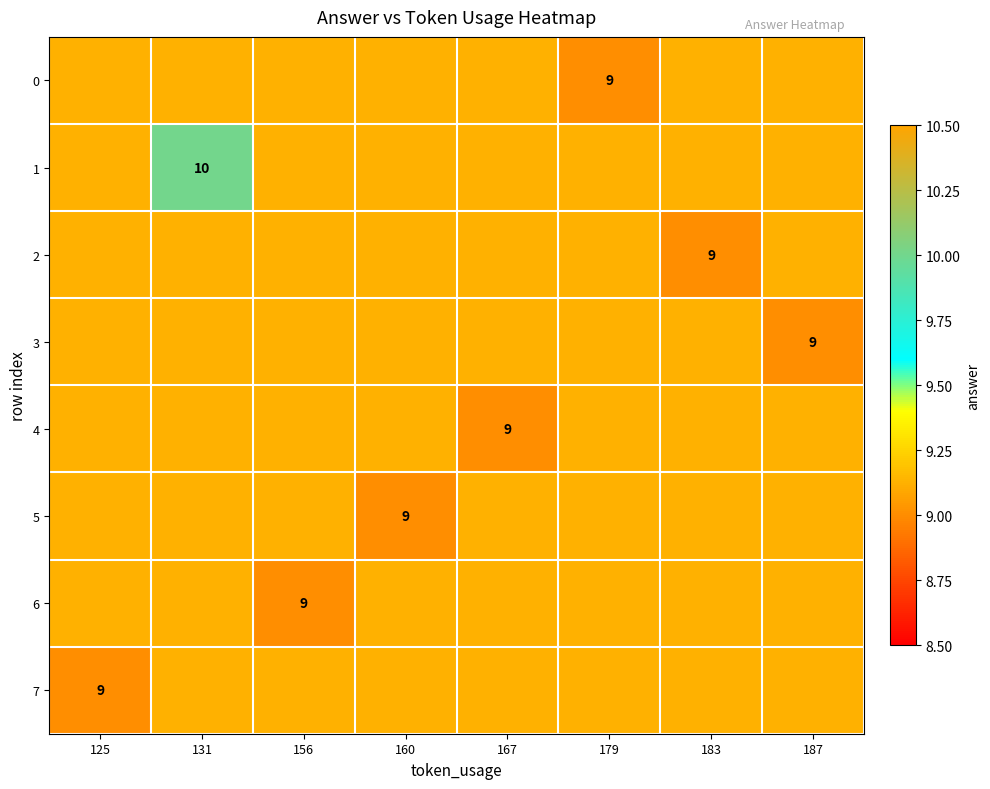

What is the approximate value of 3 at 187?

9.0